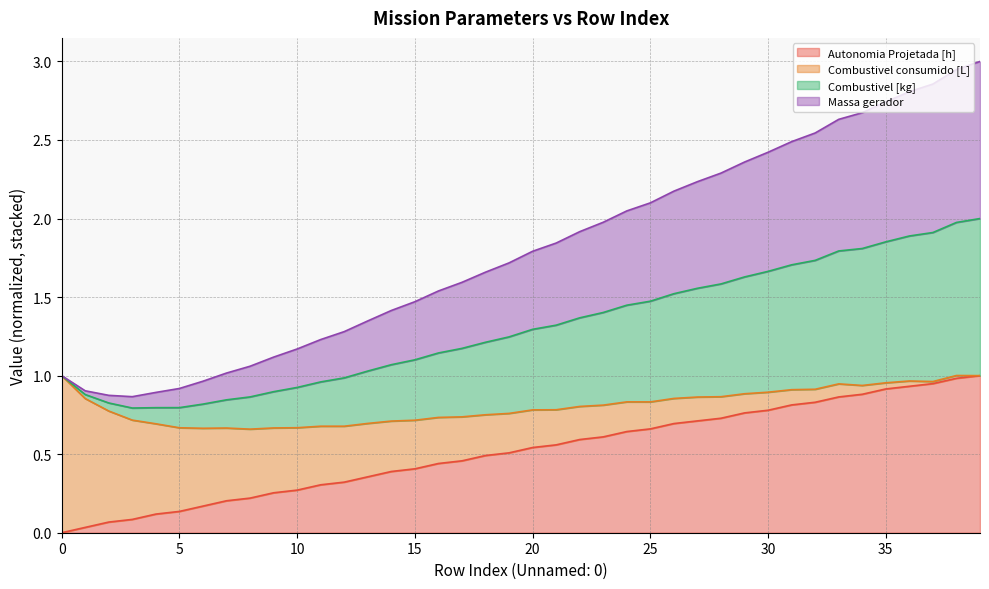

Where is the first local minimum for Massa gerador?

3